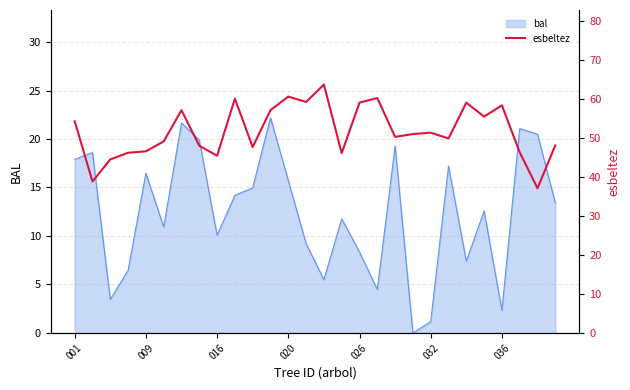

What is the greatest value displayed?

63.6